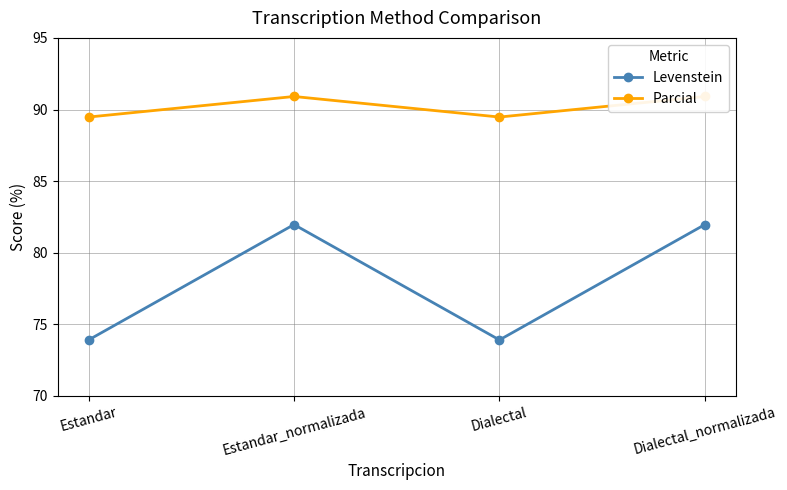

What is the lowest value of the Parcial series?

89.5